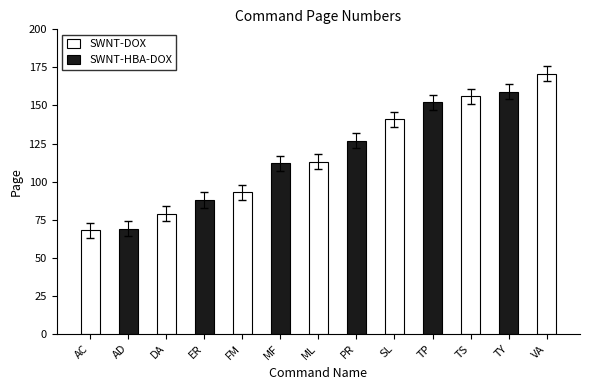

Rank the categories by value from highest to lowest.

VA, TY, TS, TP, SL, PR, ML, MF, FM, ER, DA, AD, AC